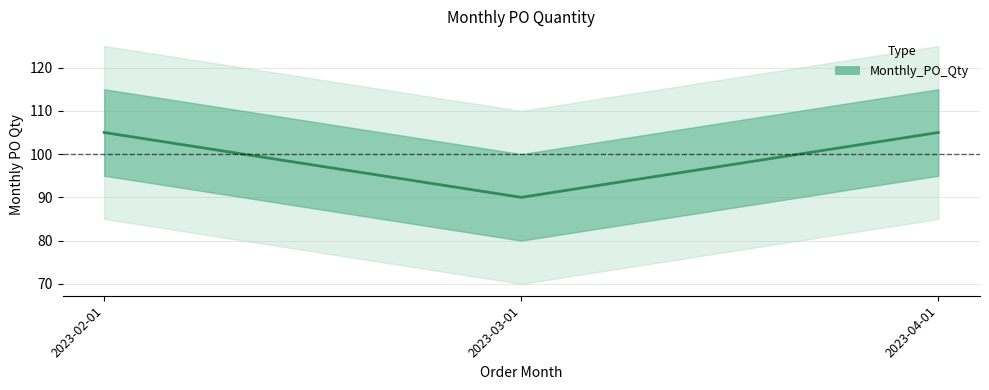

What is the change in value from 2023-03-01 to 2023-04-01?

+15